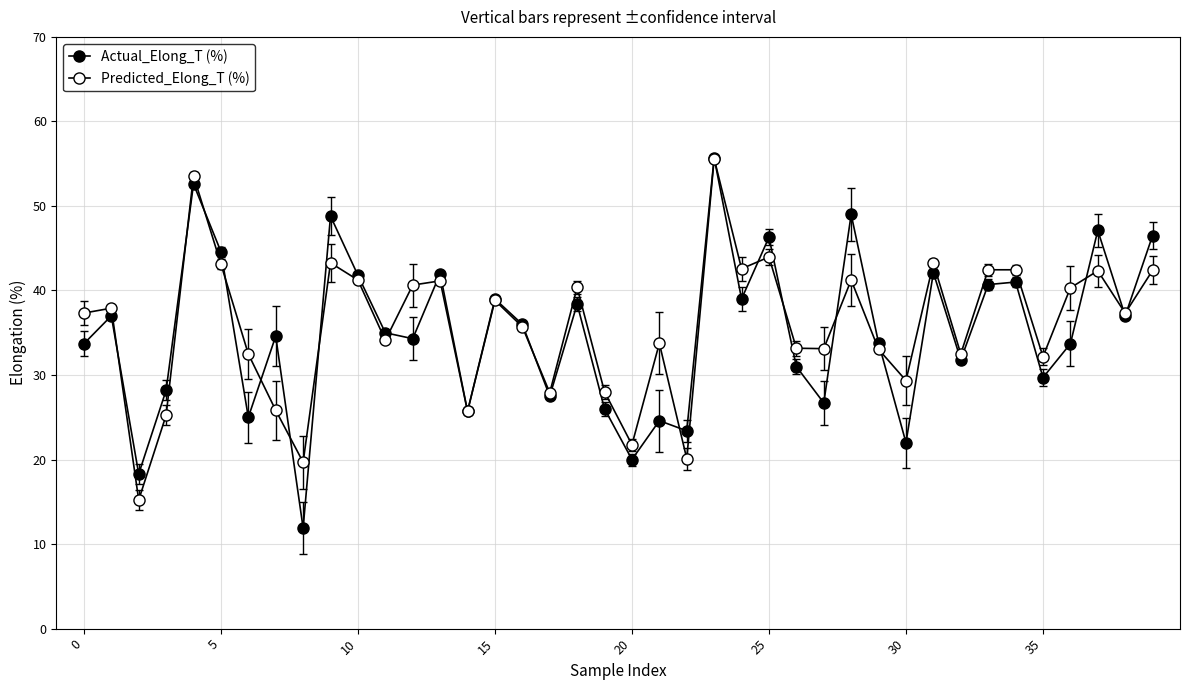

Reading right to left, list all the values displayed in this chart.

Actual_Elong_T (%): 46.5	37.0	47.1	33.7	29.7	41.0	40.7	31.8	42.1	22.0	33.8	49.0	26.7	31.0	46.3	39.0	55.7	23.4	24.6	20.0	26.0	38.4	27.5	36.0	39.0	25.7	42.0	34.3	35.0	41.8	48.8	11.9	34.6	25.0	44.6	52.6	28.2	18.3	37.0	33.7
Predicted_Elong_T (%): 42.4	37.3	42.3	40.3	32.2	42.5	42.5	32.5	43.2	29.4	33.0	41.2	33.1	33.2	44.0	42.6	55.6	20.1	33.8	21.8	28.0	40.4	27.9	35.7	38.8	25.7	41.1	40.6	34.1	41.2	43.3	19.7	25.8	32.5	43.1	53.6	25.2	15.2	37.9	37.3